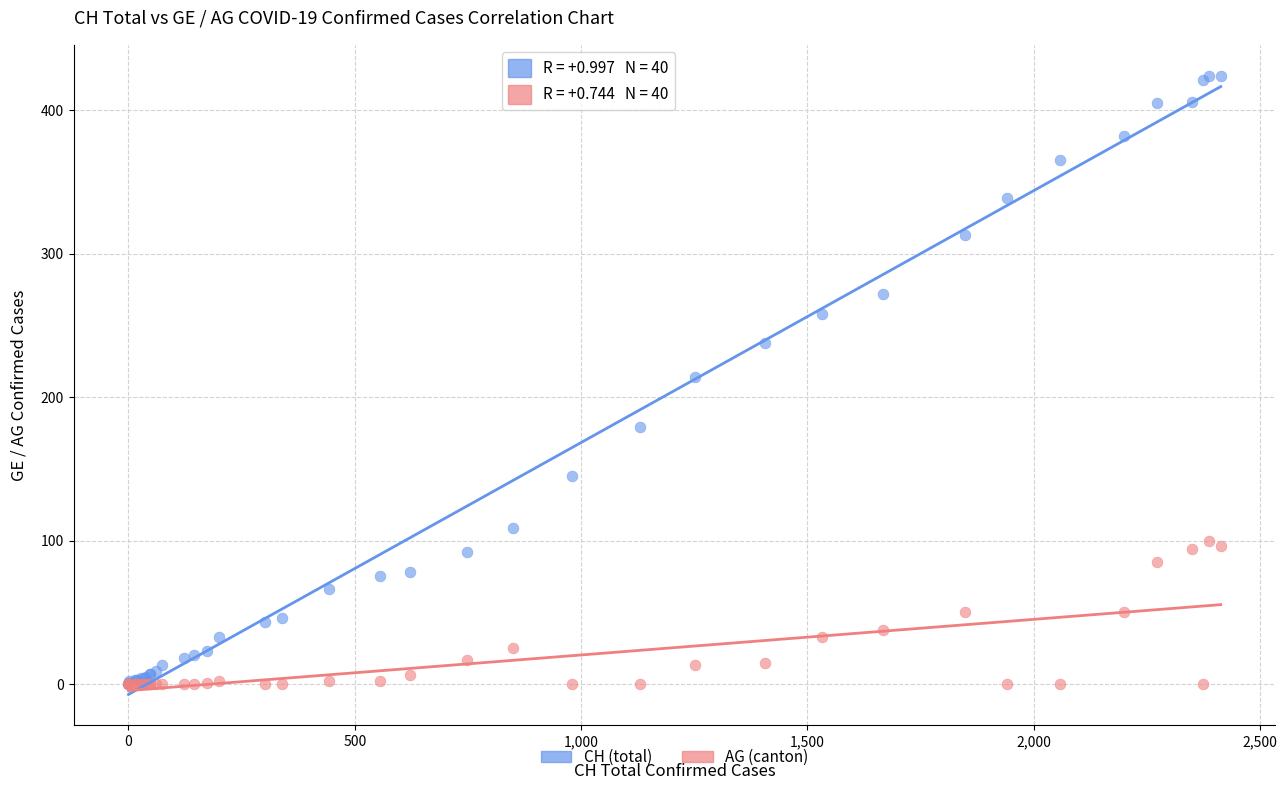

Which series has the widest spread of Y values?

CH (total)